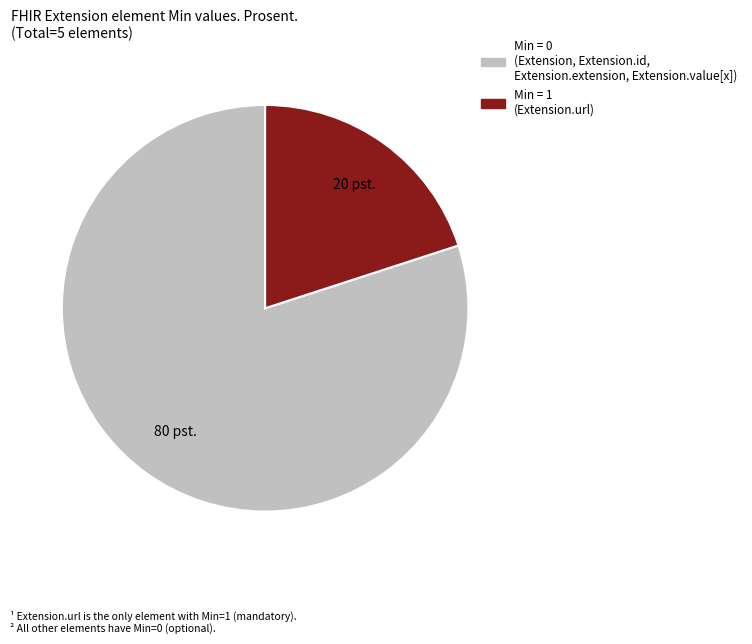

Is there a majority slice in this chart?

Yes